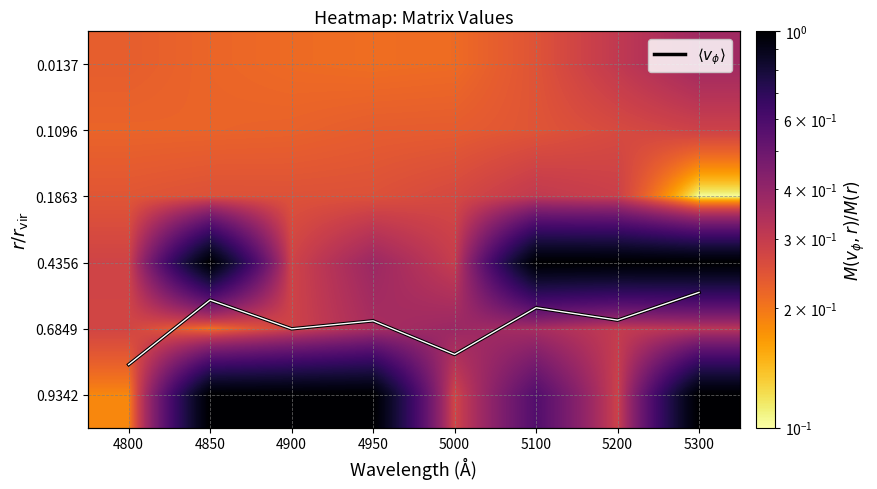

The 0.0137 series shows 0.1 at 4950. True or false?

False